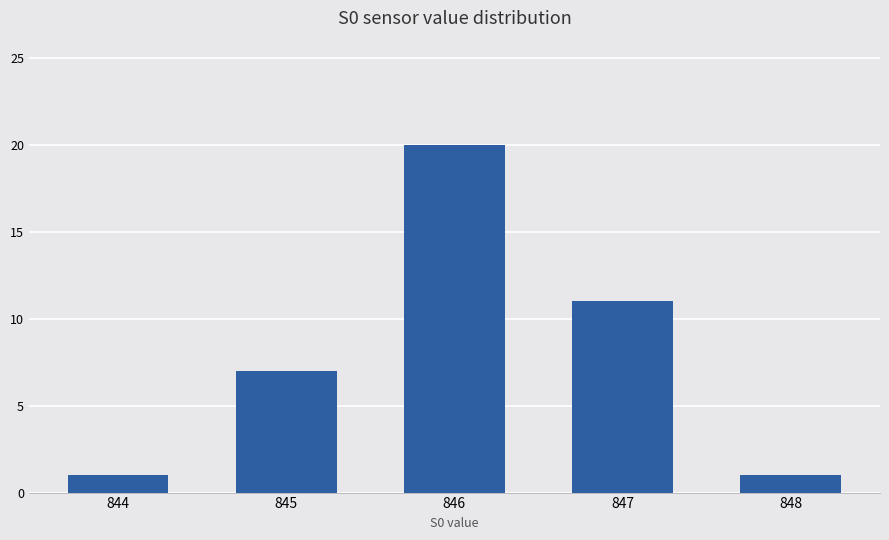

Is it true that the value at 845 is 7?

True